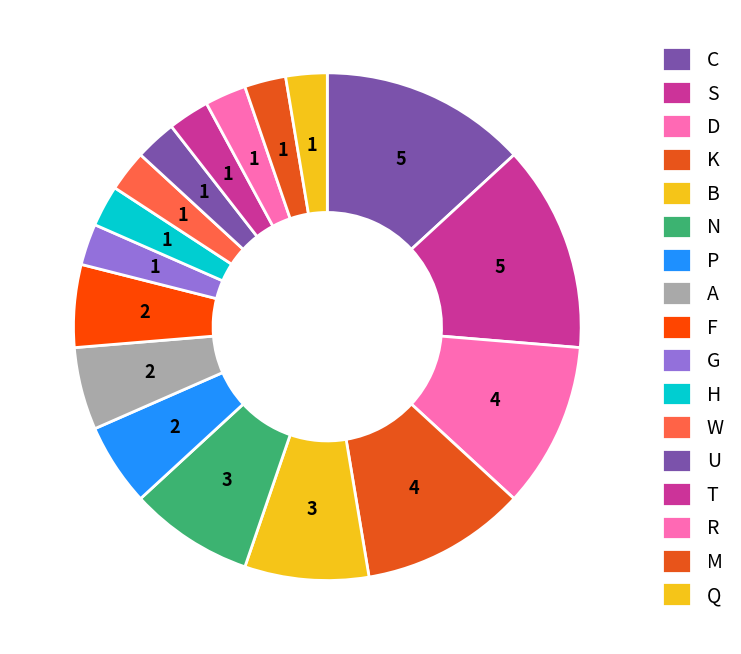

Does any single category account for the majority?

No